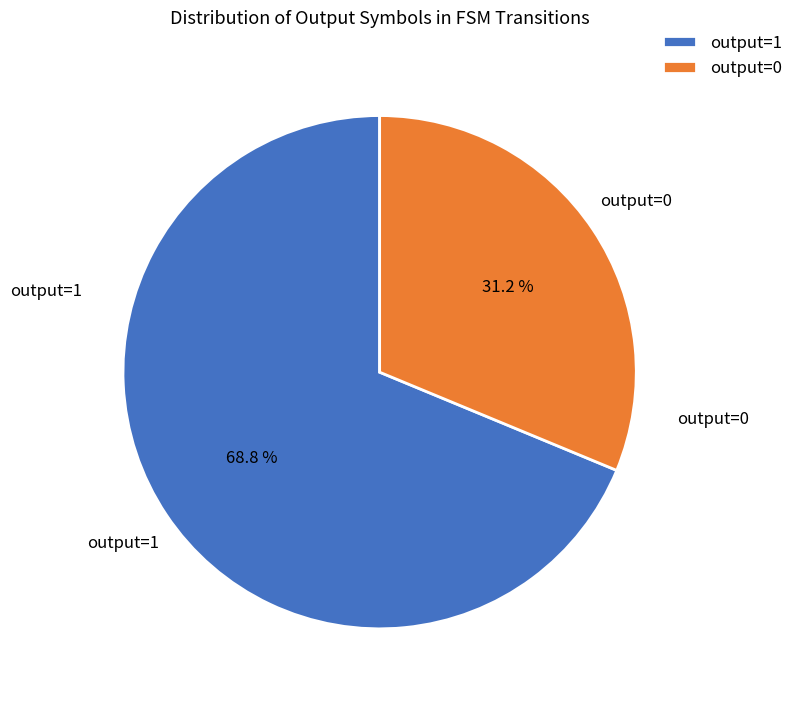

The output=1 slice represents 16% of the pie. True or false?

False